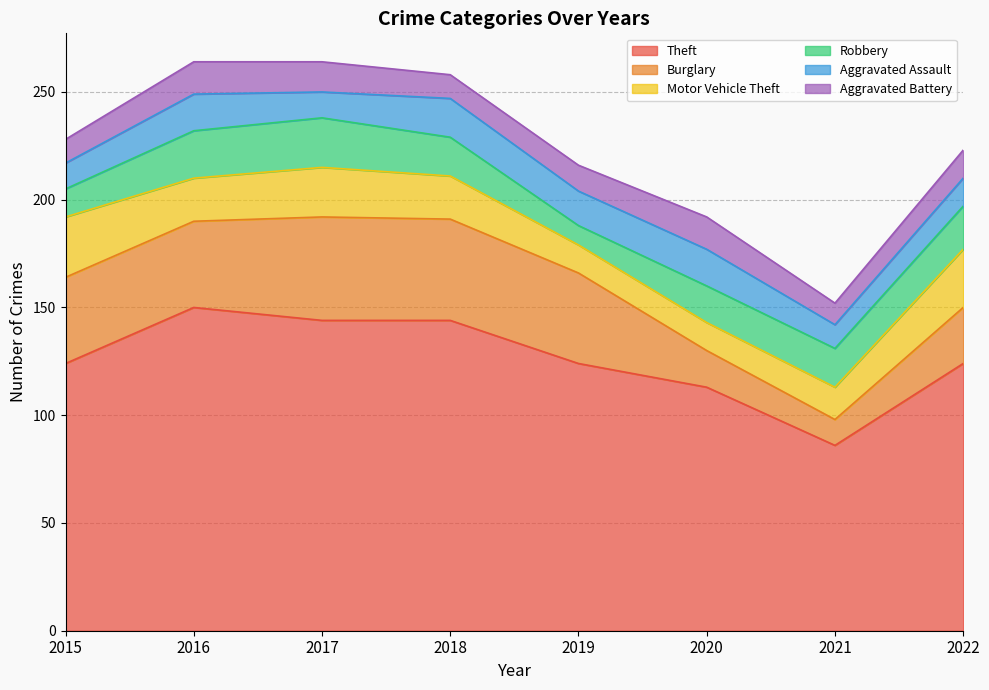

Where do Burglary and Motor Vehicle Theft first cross each other?

2020 and 2021